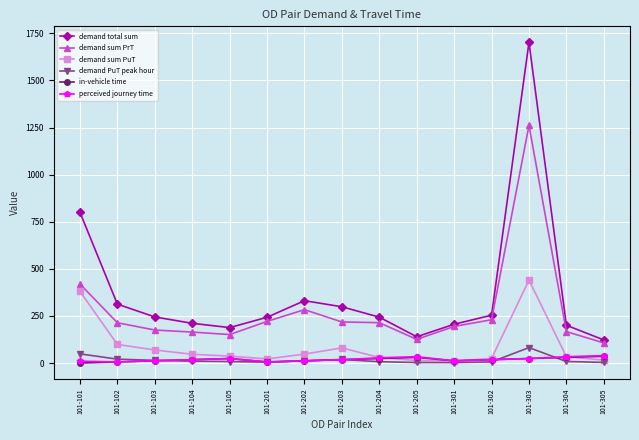

The value of demand sum PrT at 101-205 is 192.0. True or false?

False